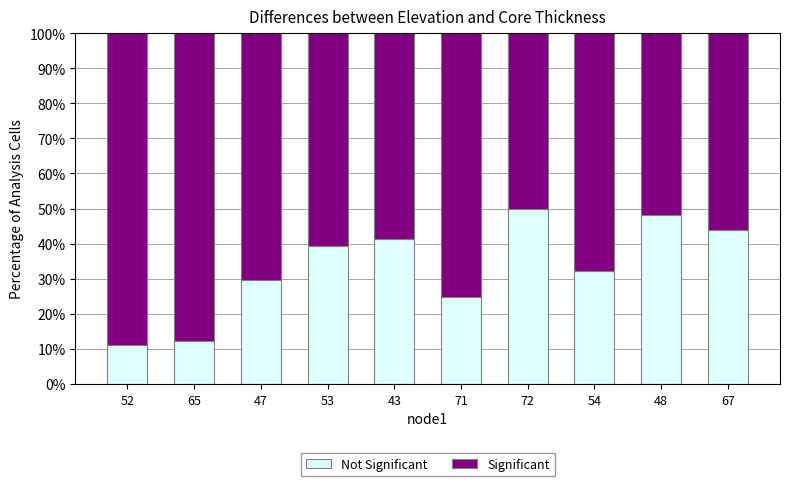

What is the difference between the Not Significant values at 48 and 52?

37.1